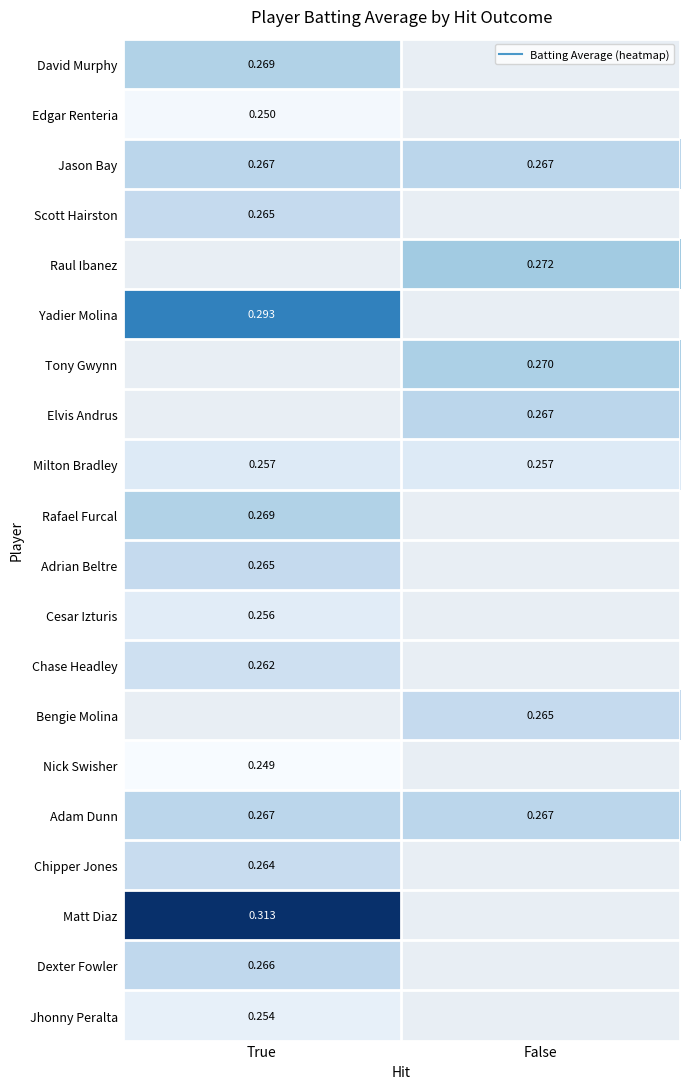

Is the value of David Murphy at True greater than the value of Yadier Molina at True?

No